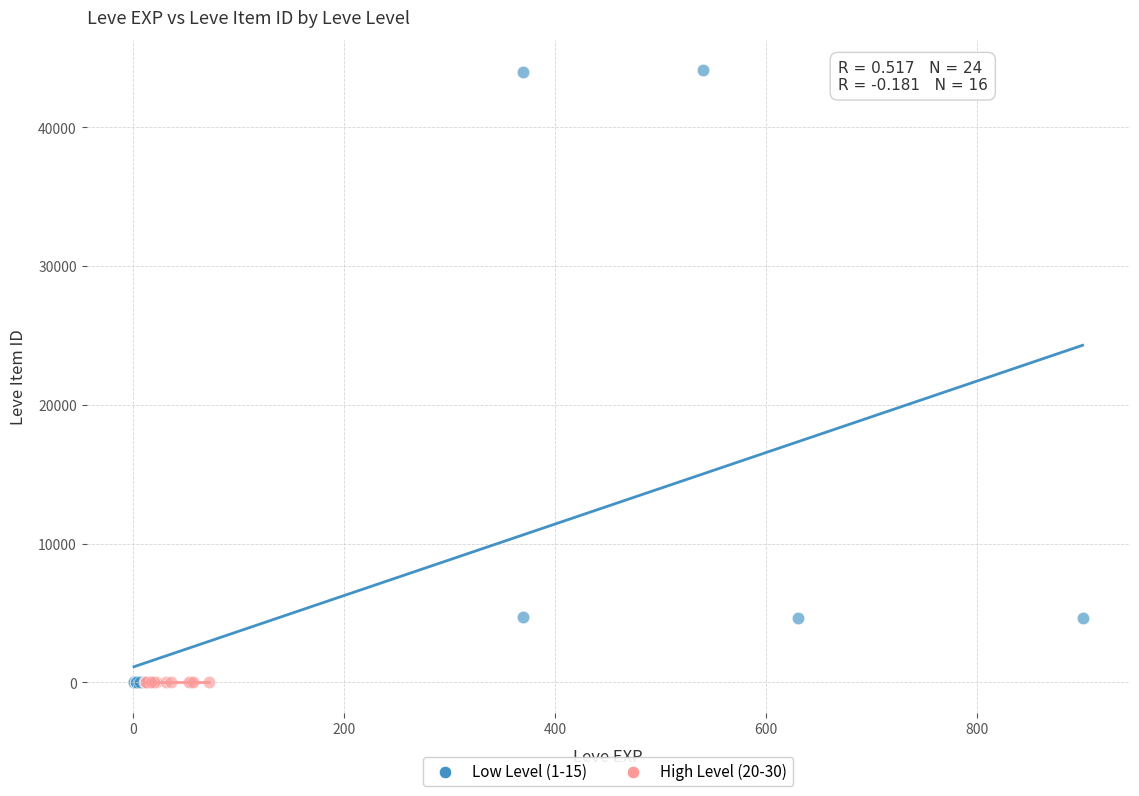

Which series has the widest spread of Y values?

Low Level (1-15)